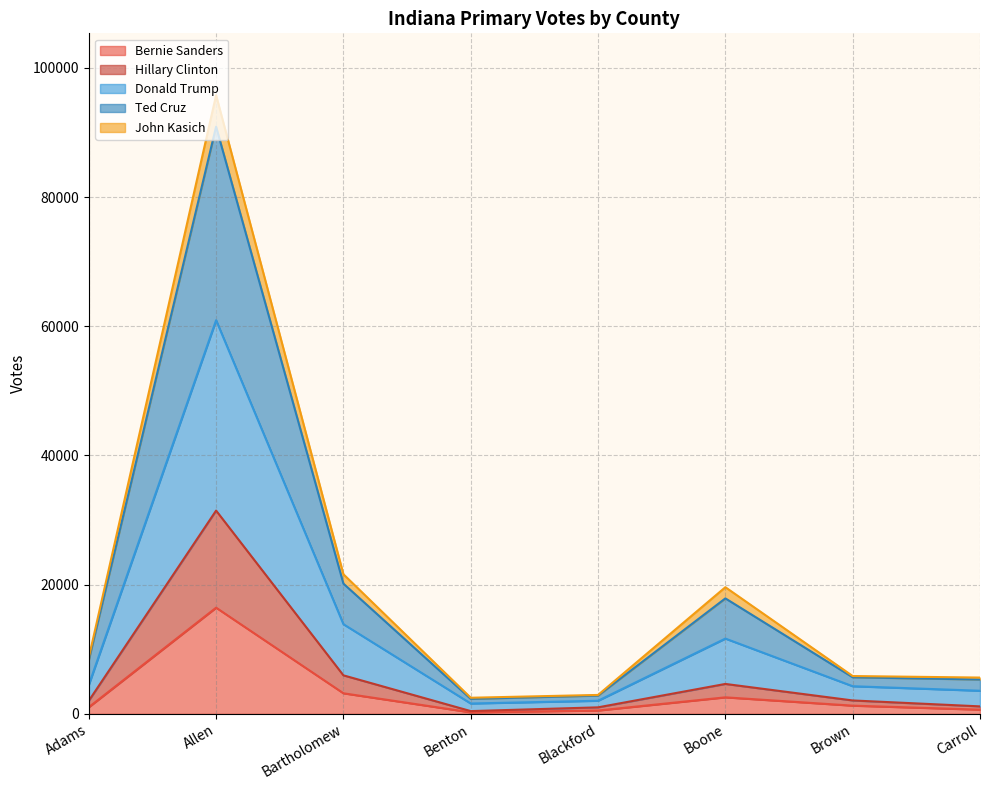

The value of Bernie Sanders at Blackford is 730. True or false?

False